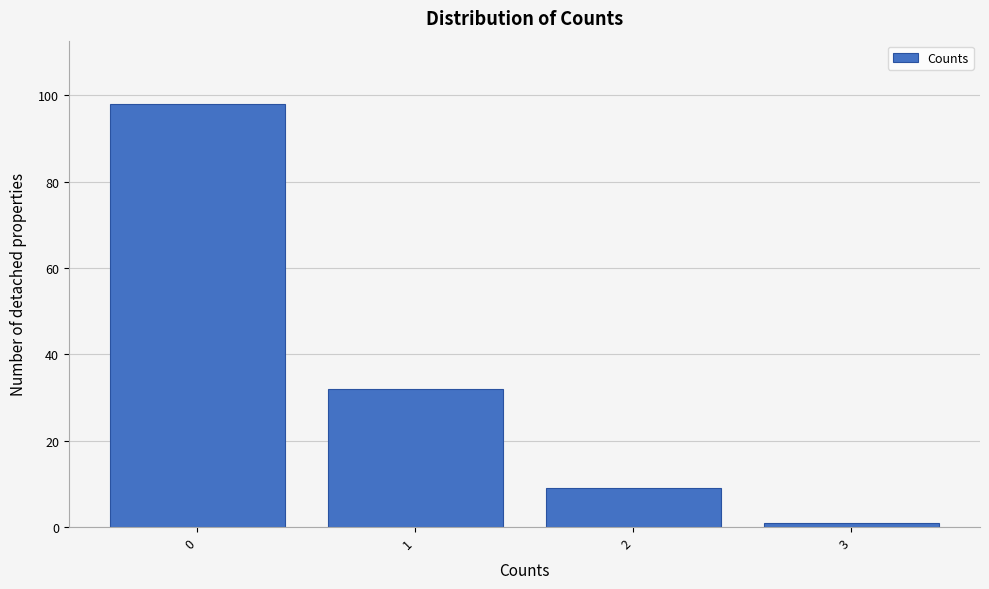

Reading left to right, transcribe this chart: for each bar, give the range it covers on the x-axis and its height. The values are not printed on the chart, so give them approximately, as read against the axis.

-0.5 to 0.5: 98
0.5 to 1.5: 32
1.5 to 2.5: 10
2.5 to 3.5: under 2